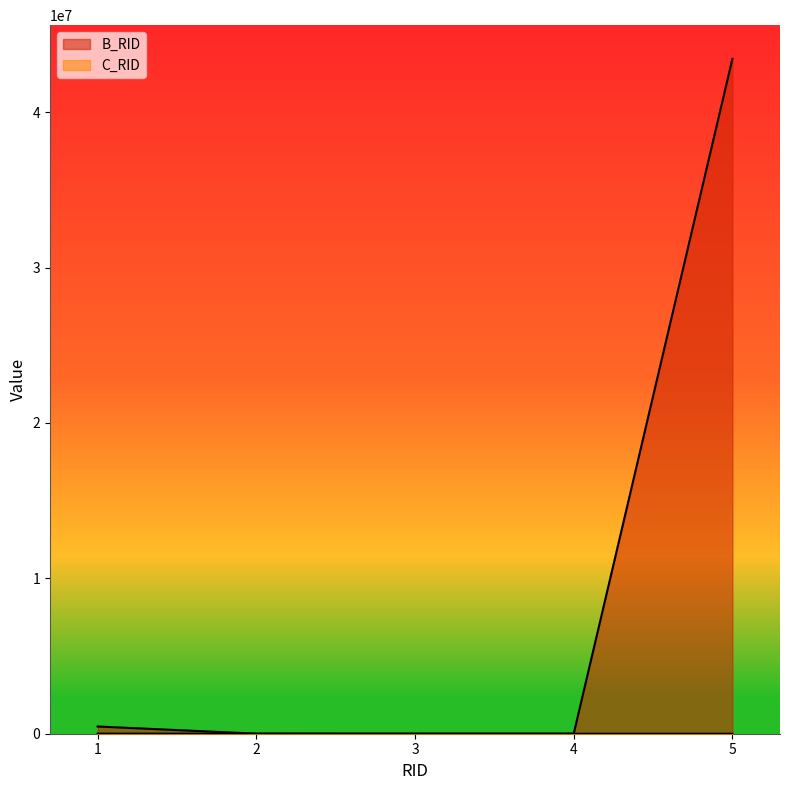

Count the number of data series in this chart.

2